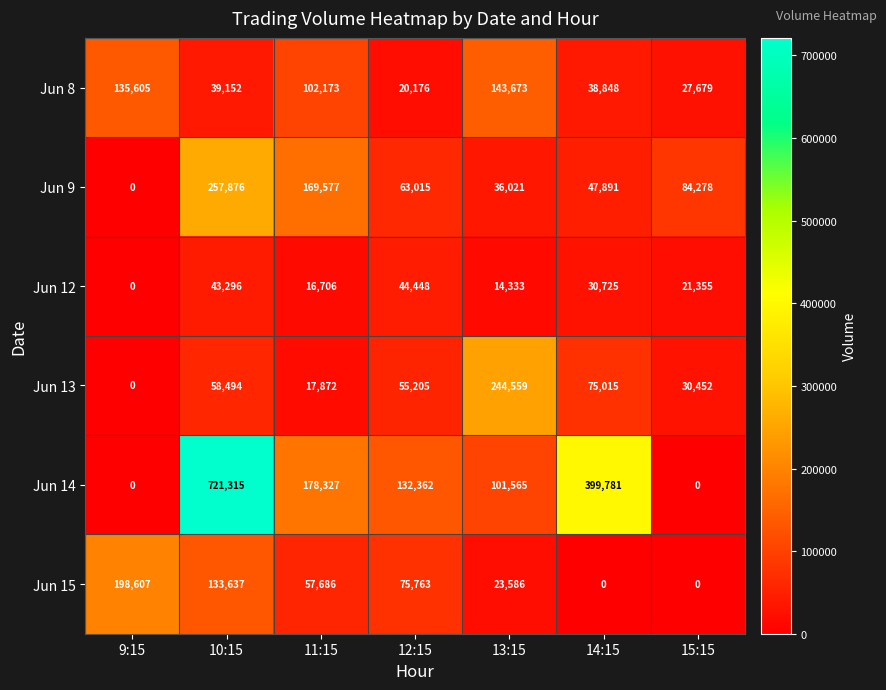

Is it true that Jun 9 equals 56040 at 13:15?

False